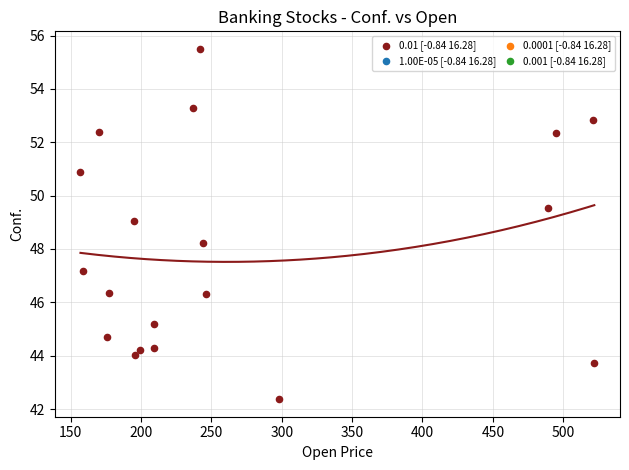

What Y value in the scatter plot is closest to 48?

48.2